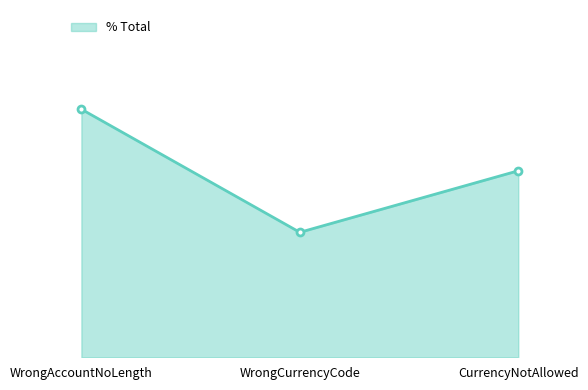

List the labels in order of value, largest first.

WrongAccountNoLength, CurrencyNotAllowed, WrongCurrencyCode